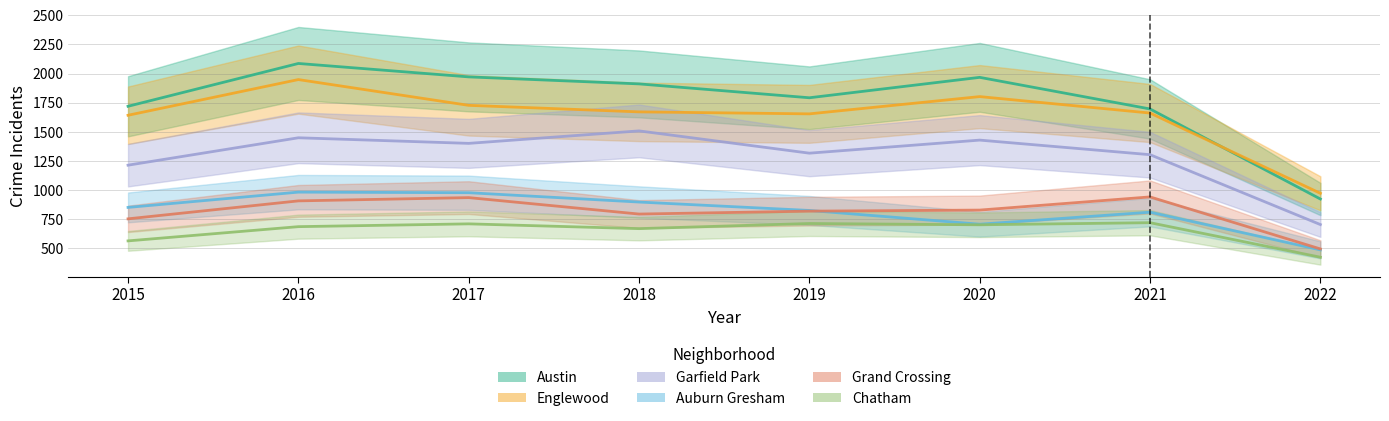

What is the value of the Englewood point at the 5th from the left?

1654